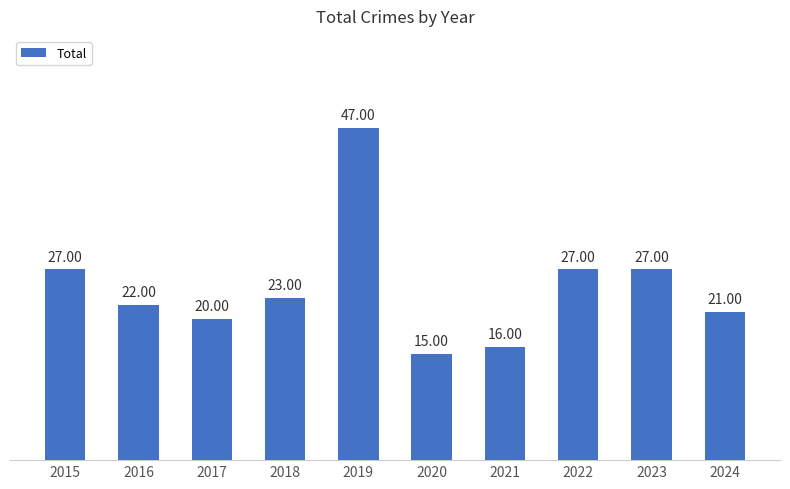

What is the sum of all values?

245